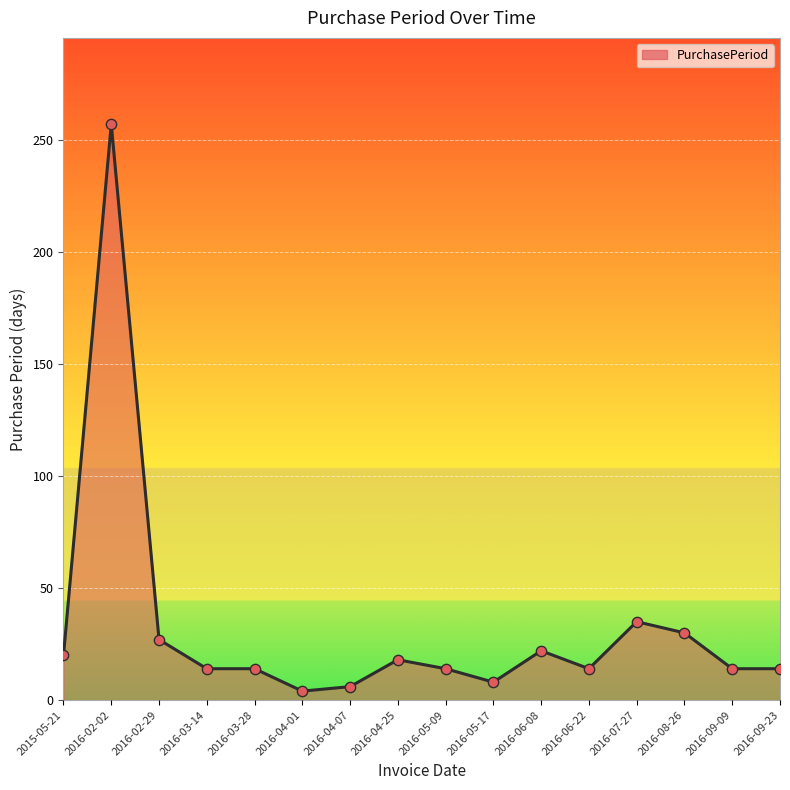

What is the change in value from 2016-02-29 to 2016-08-26?

+3